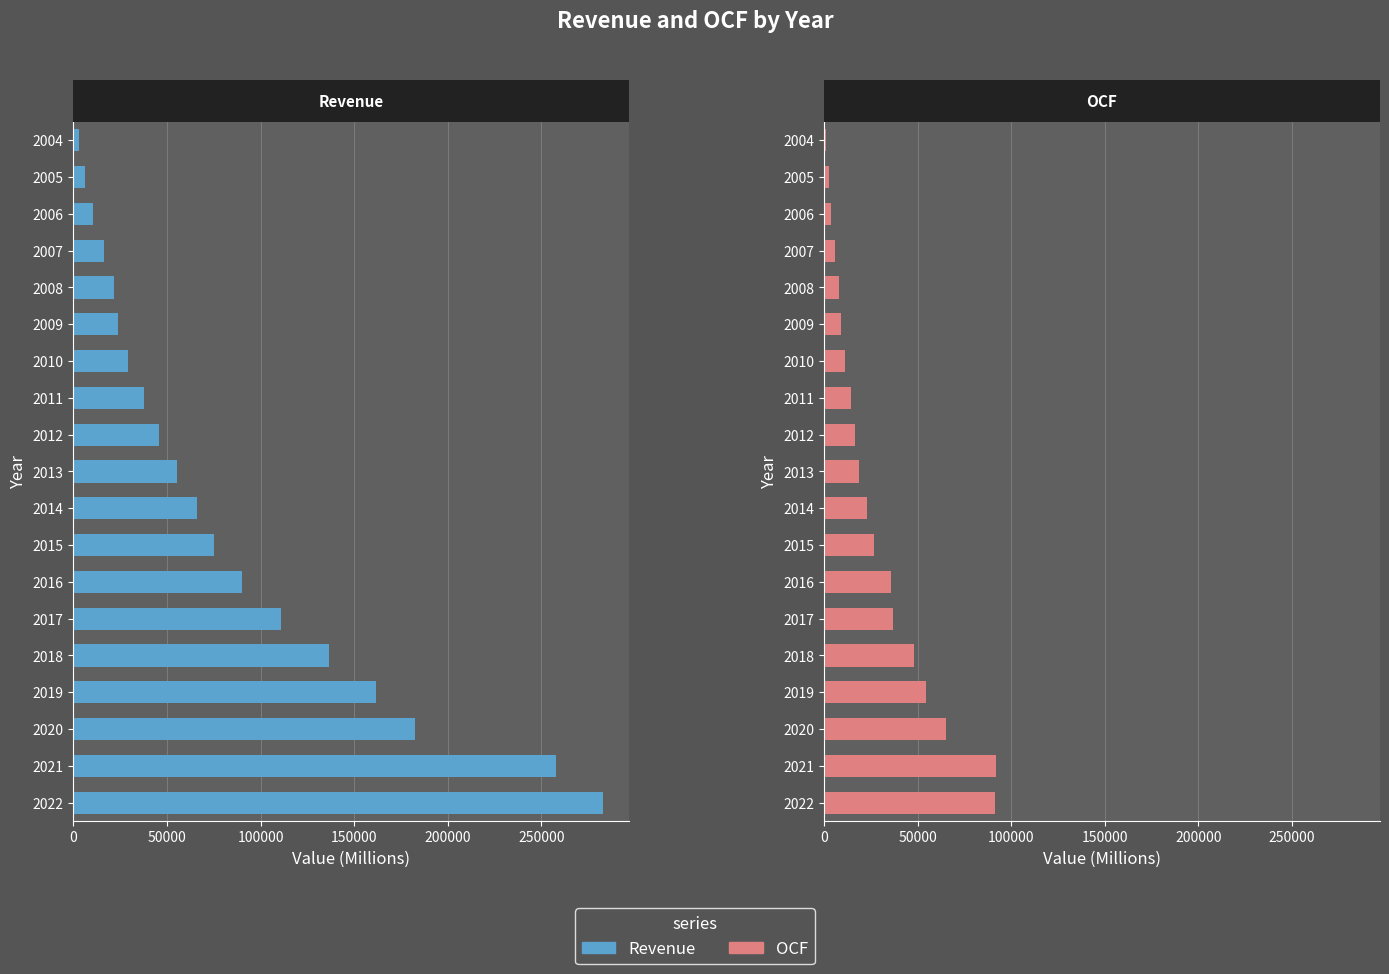

How many bars are there in each group?

2